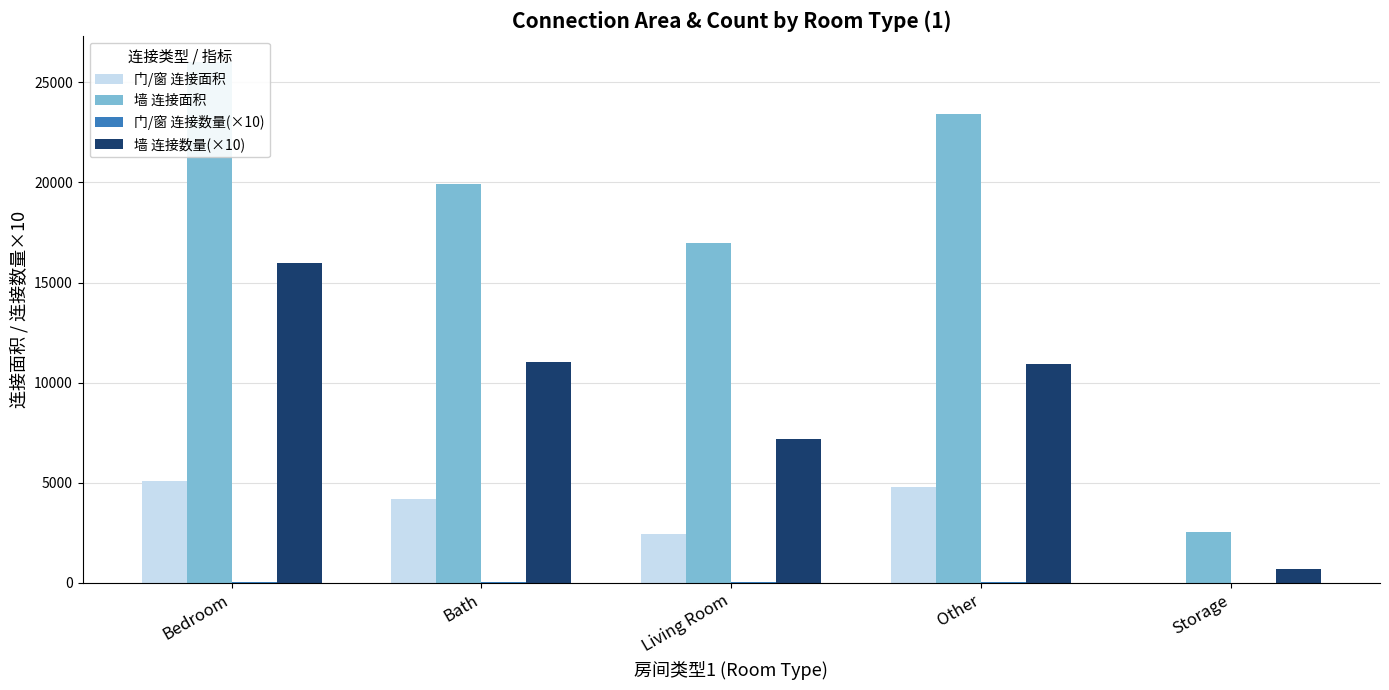

What is the value of the 门/窗 连接面积 bar at the 1st from the left?

5100